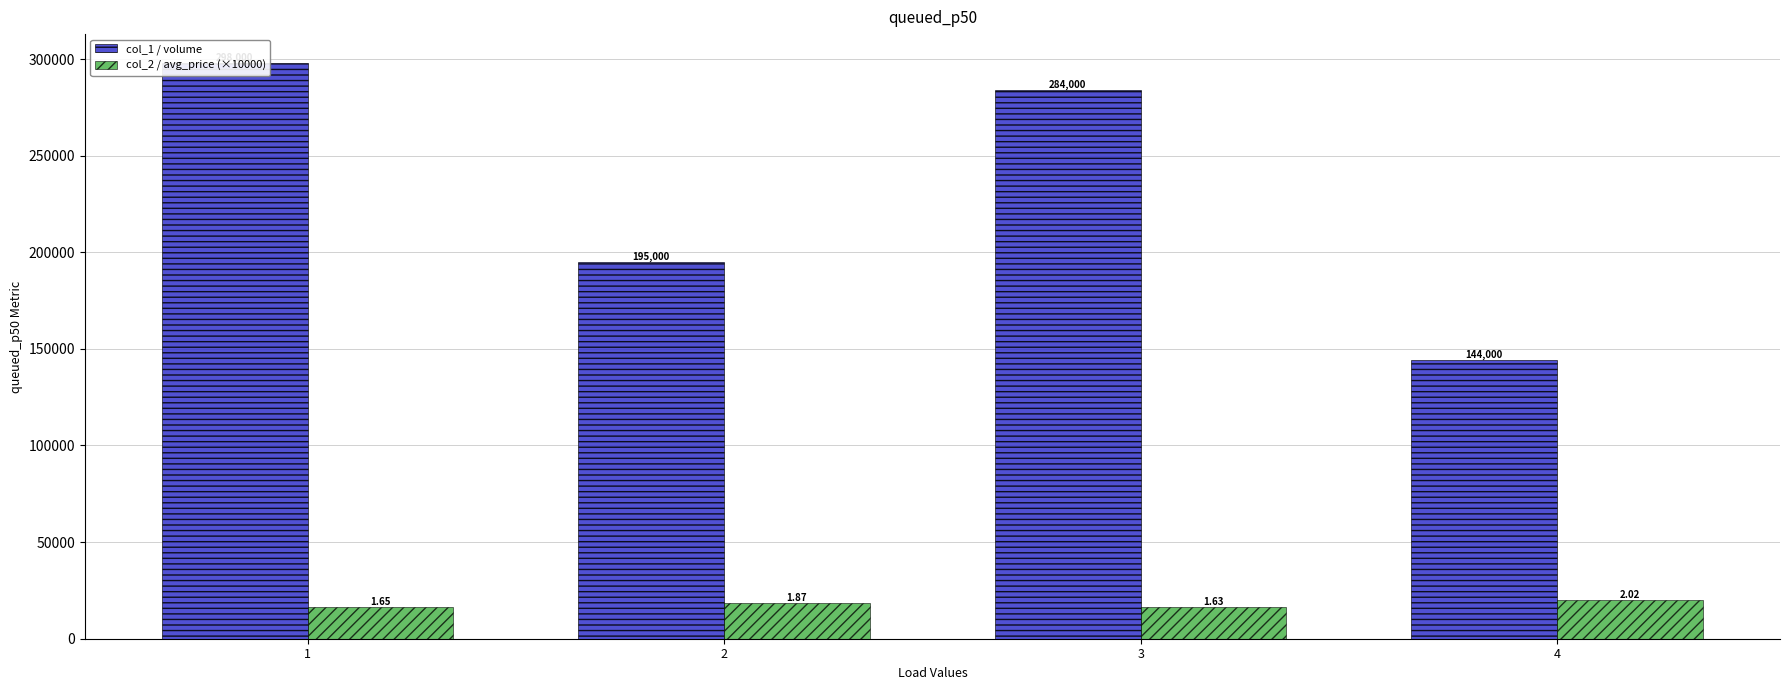

What is the value of the col_1 / volume bar at the 1st from the left?

298000.0